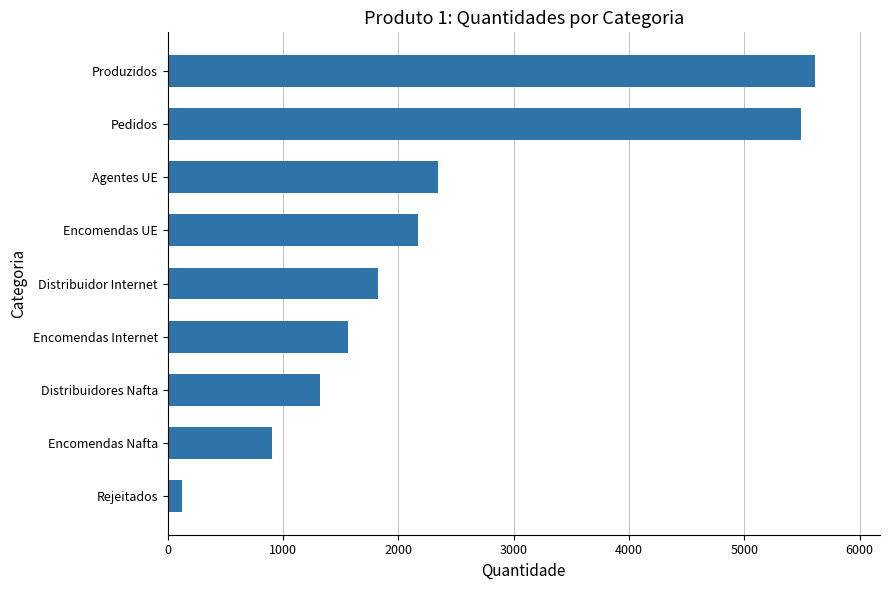

Reading top to bottom, list all the values displayed in this chart.

5615	5492	2347	2168	1827	1568	1318	905	123